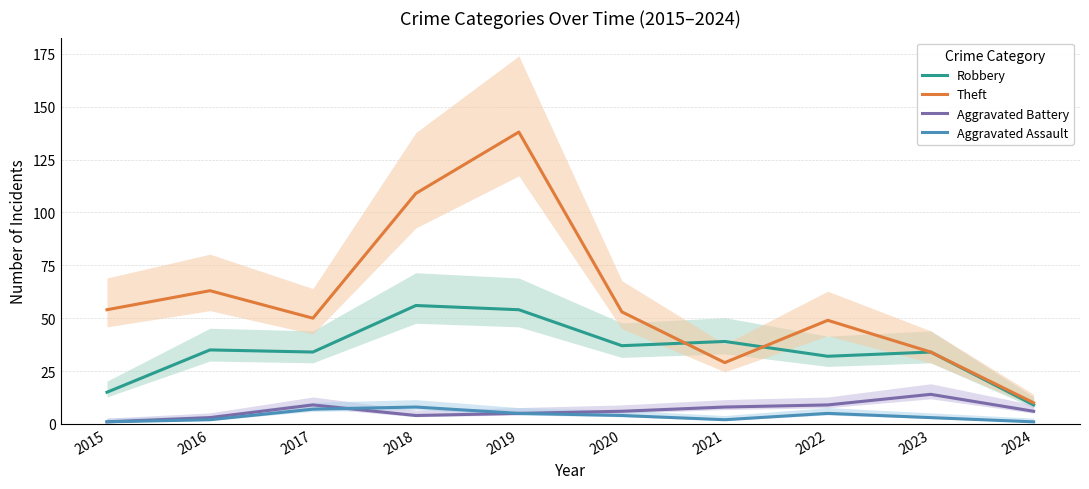

What is the sum of the Aggravated Assault values at 2023 and 2018?

11